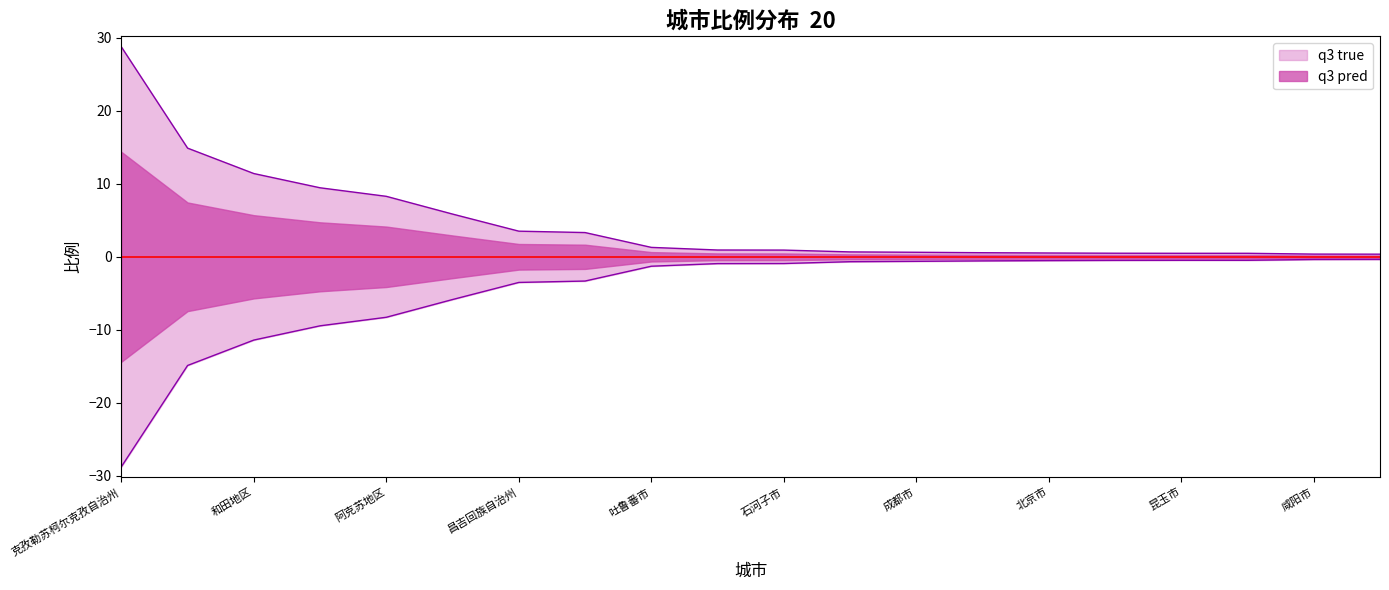

Rank the categories by value from highest to lowest.

克孜勒苏柯尔克孜自治州, 乌鲁木齐市, 和田地区, 图木舒克市, 阿克苏地区, 巴音郭楞蒙古自治州, 昌吉回族自治州, 伊犁哈萨克自治州, 吐鲁番市, 上海市, 石河子市, 西安市, 成都市, 重庆市, 北京市, 博尔塔拉蒙古自治州, 昆玉市, 兰州市, 咸阳市, 阿拉尔市